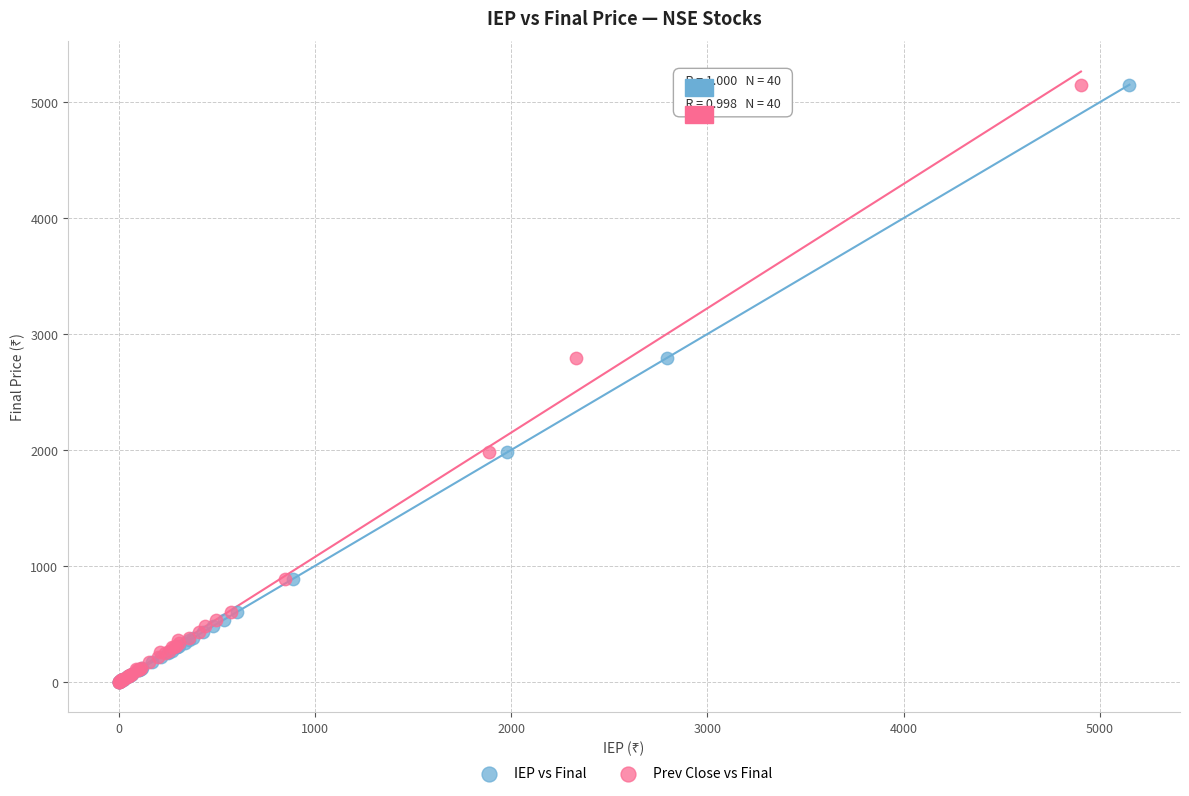

What are all the series names shown in the legend?

IEP vs Final, Prev Close vs Final